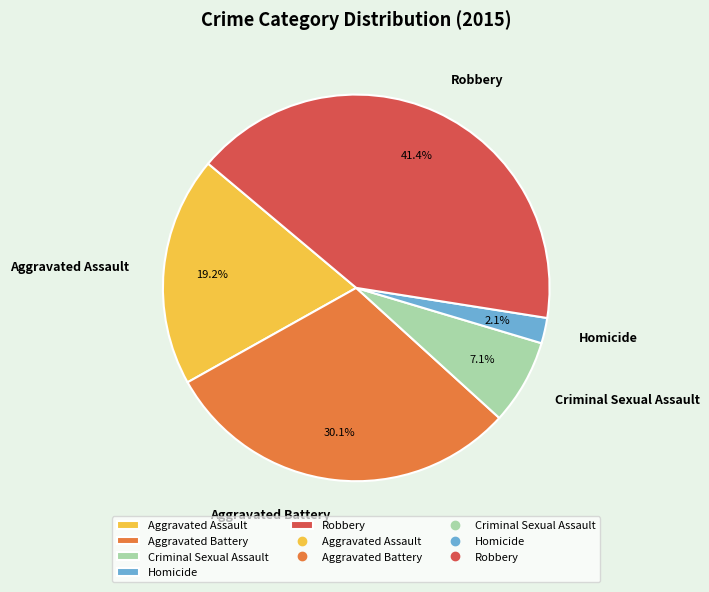

What is the largest slice in the pie chart?

Robbery